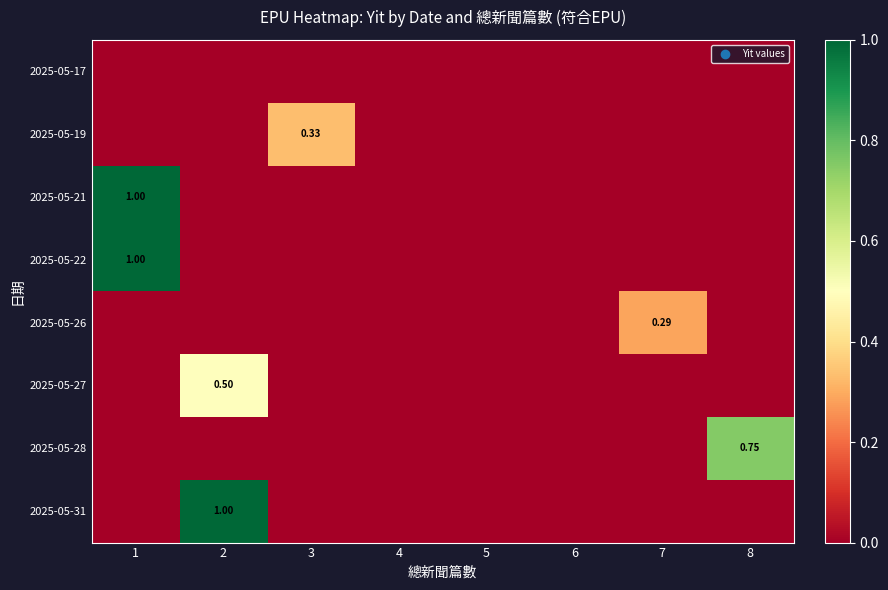

What is the difference between the maximum and minimum values in the 2025-05-26 series?

0.3